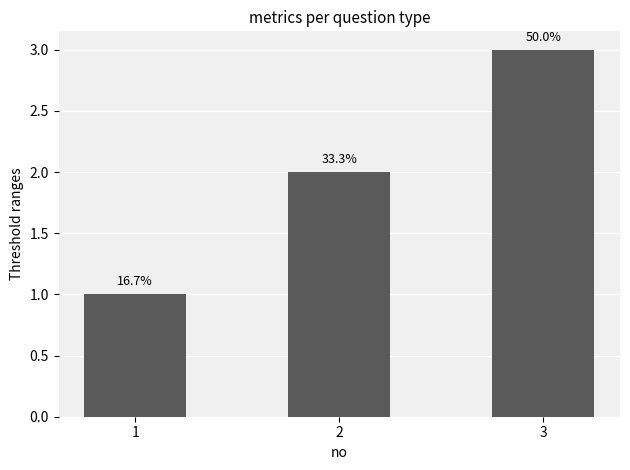

How many bars are there in total?

3